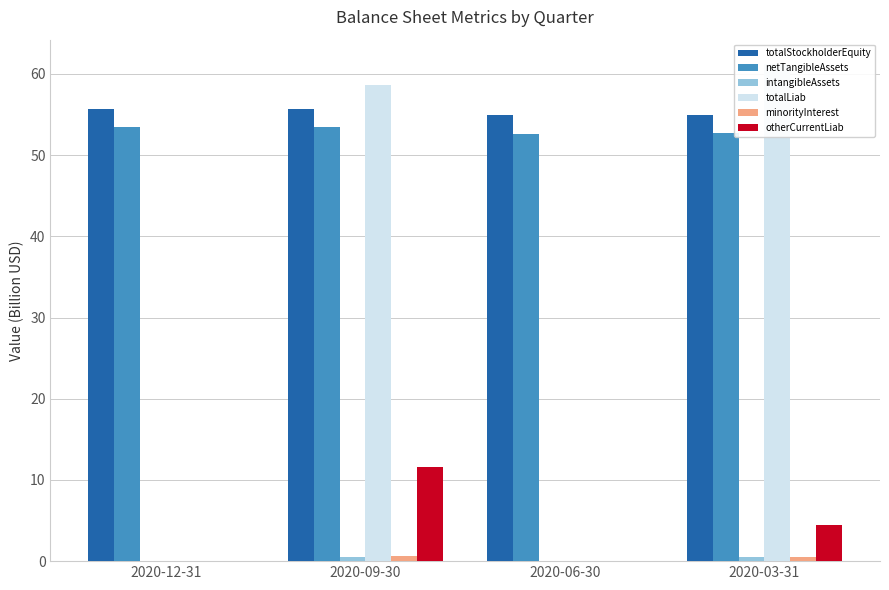

At 2020-06-30, list the series in order from largest to smallest.

totalStockholderEquity, netTangibleAssets, intangibleAssets, totalLiab, minorityInterest, otherCurrentLiab